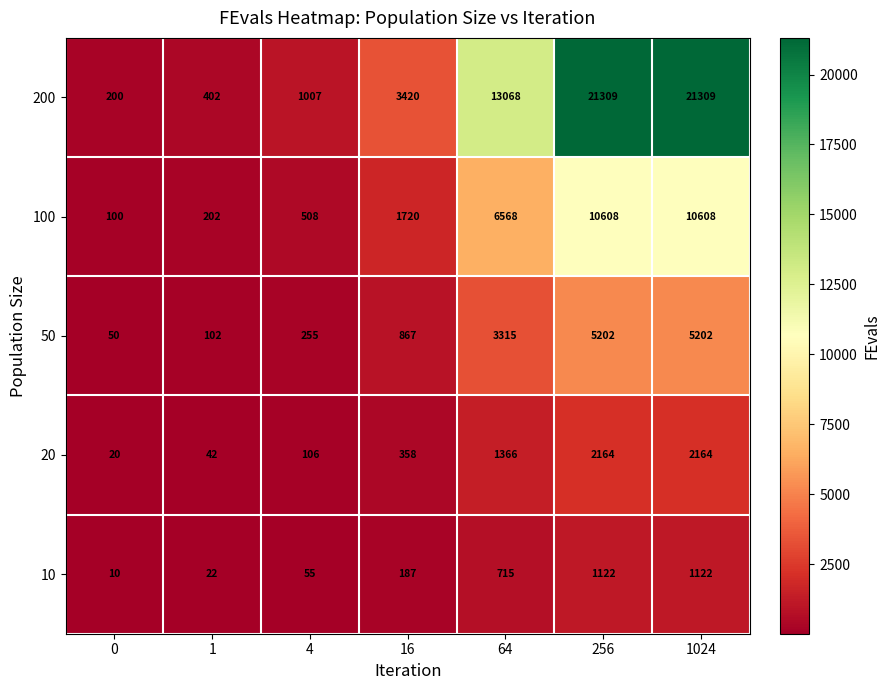

What is the spread (max minus min) of values at 64?

12353